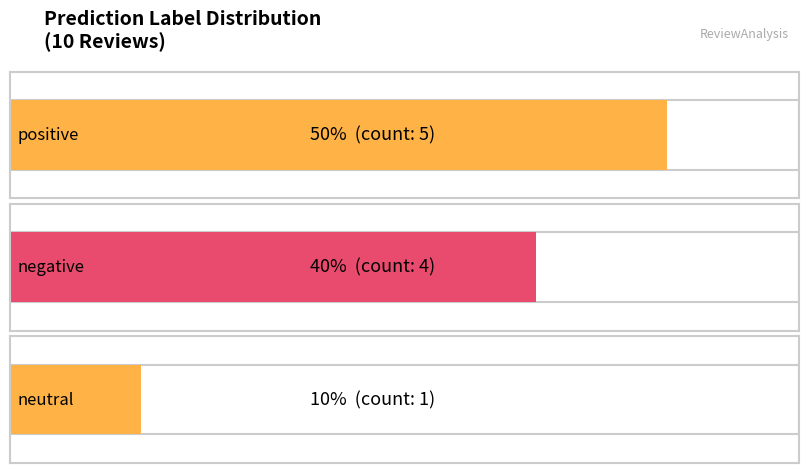

Which has a higher value, neutral or negative?

negative